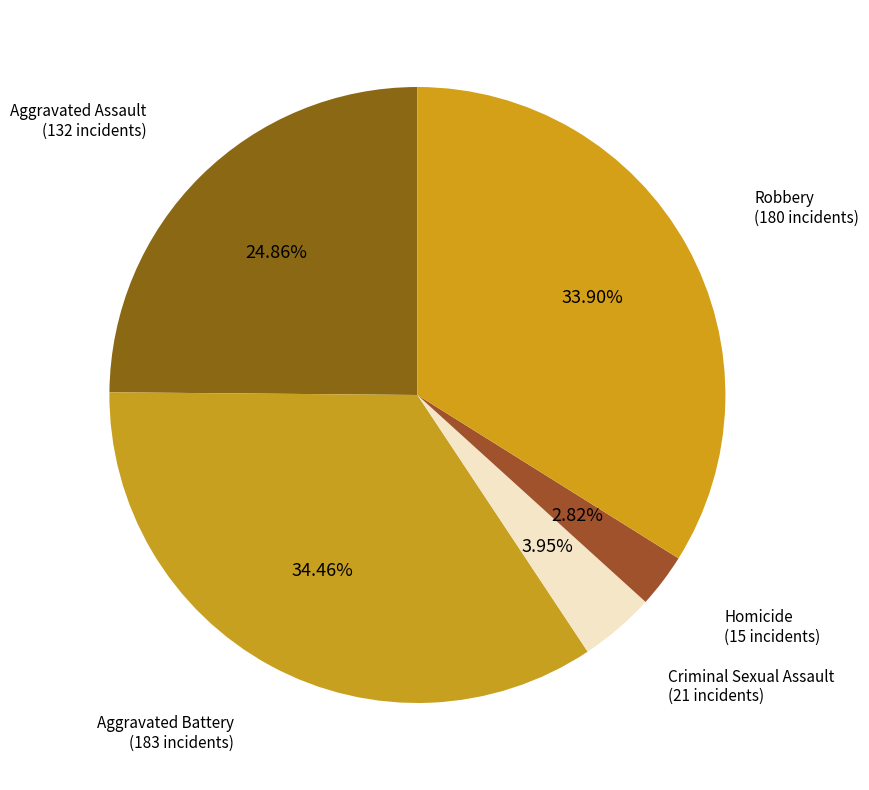

How many segments does this pie chart have?

5